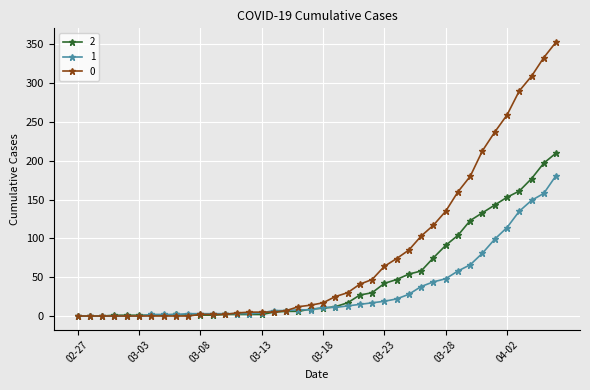

Rank the series by their maximum value, from lowest to highest.

1, 2, 0